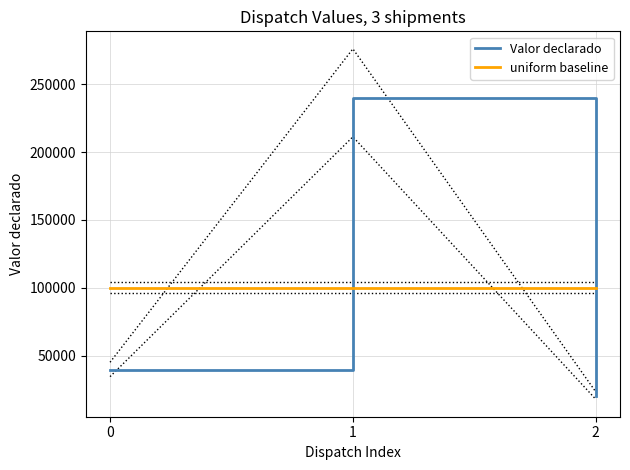

Reading right to left, extract all data points from this chart.

Valor declarado: 20300	240000	39200
uniform baseline: 100000	100000	100000